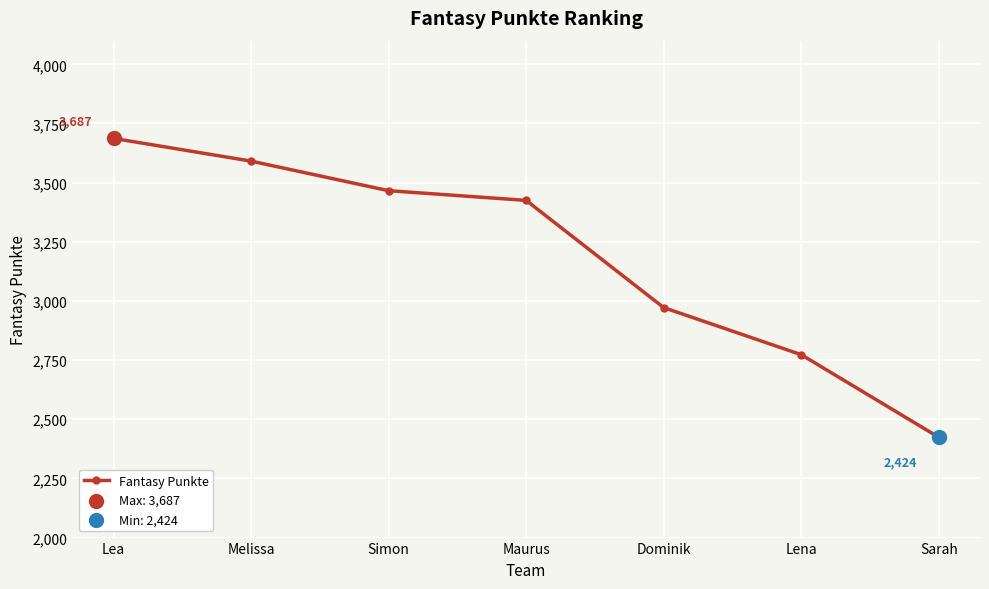

What is the ratio of the value at Dominik to the value at Simon?

0.9